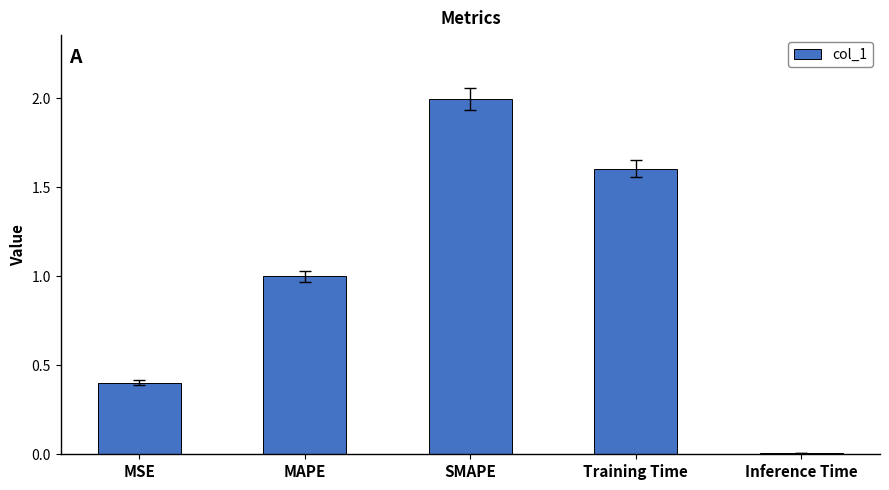

What value does the data have at SMAPE?

2.0